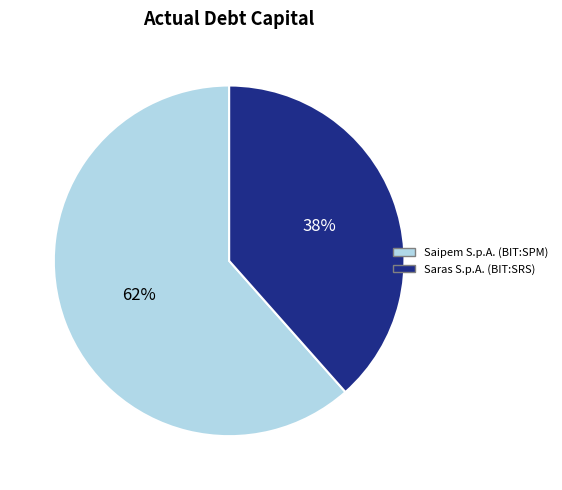

Is the sum of Saipem S.p.A. (BIT:SPM) and Saras S.p.A. (BIT:SRS) greater than half?

Yes